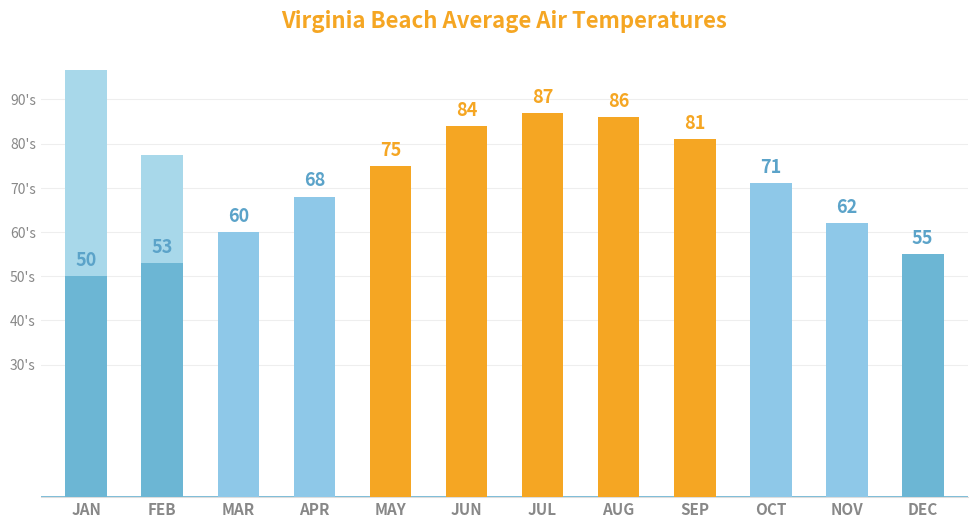

What position from the left is JAN?

1